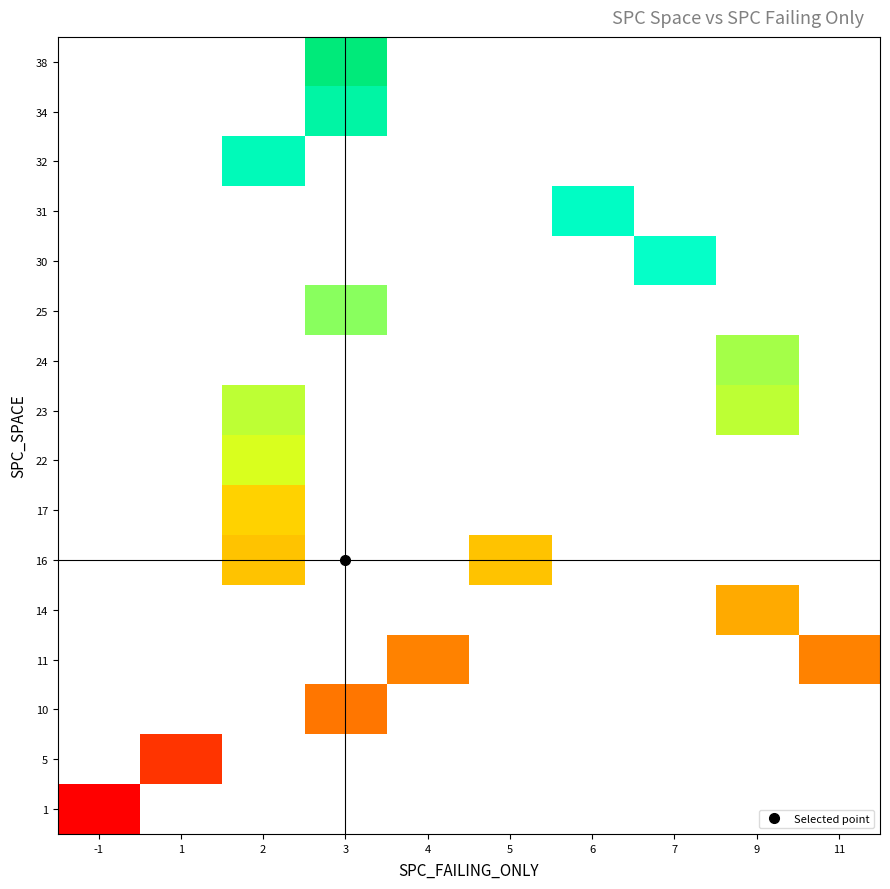

Count the number of categories in the chart.

10